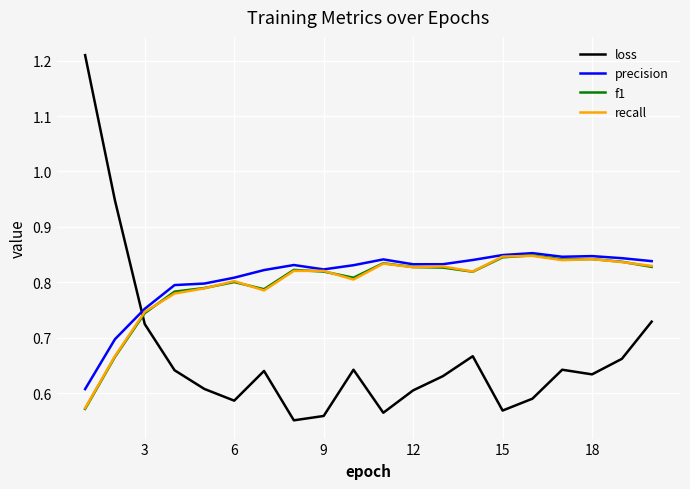

How many categories are shown in the chart?

20